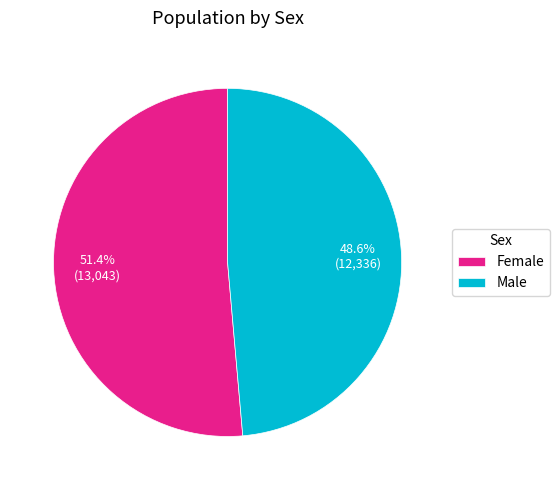

True or false: Male accounts for 49% of the total.

True